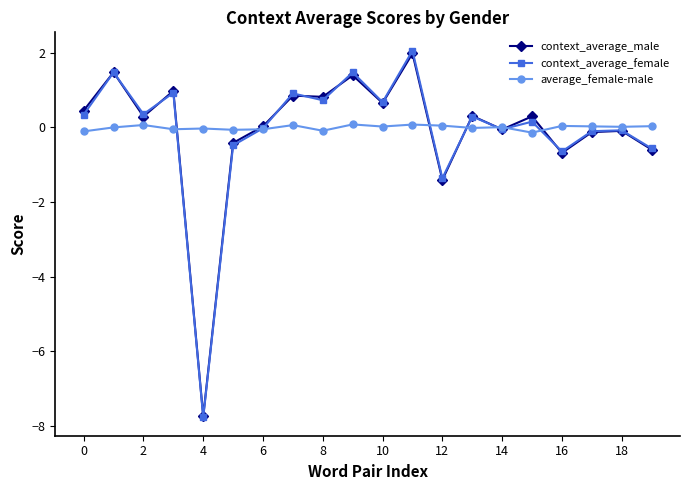

What is the maximum value for context_average_female?

2.1